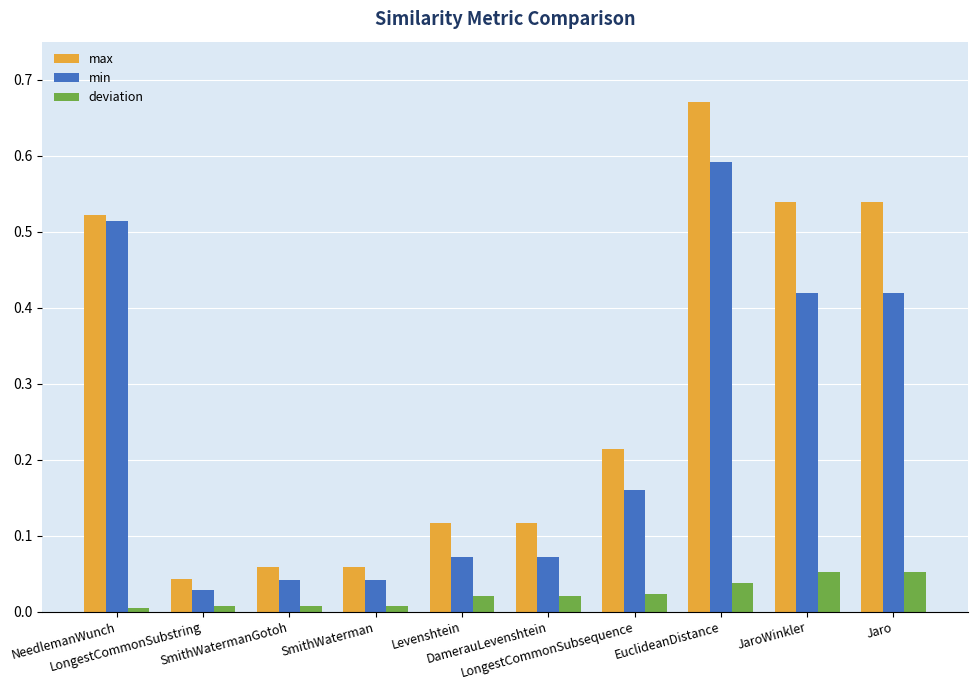

At how many categories does at least one series exceed 0?

10